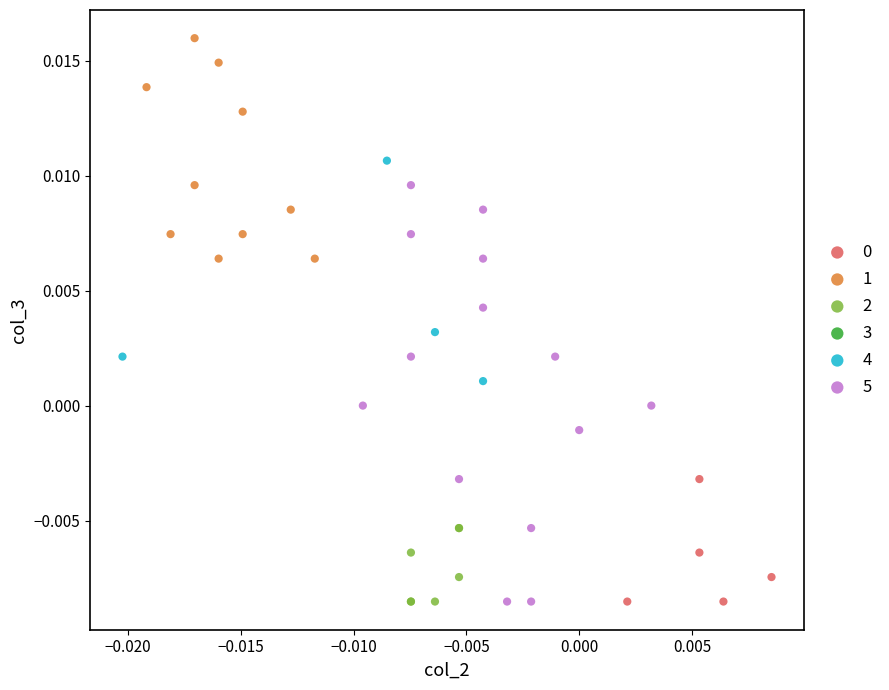

Which series has the largest Y range (max minus min)?

5